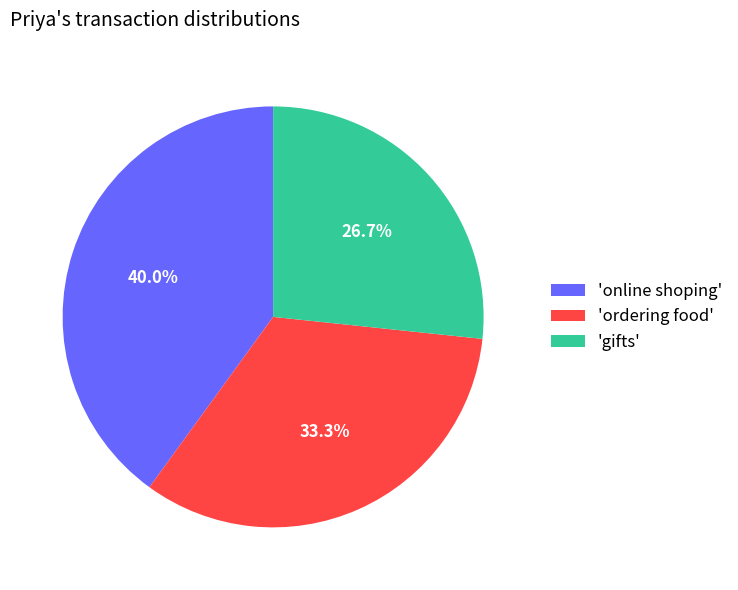

Which slice is the smallest?

'gifts'